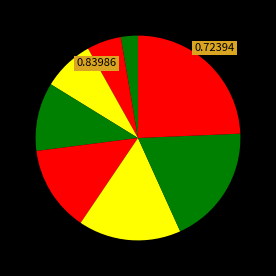

How many segments does this pie chart have?

8